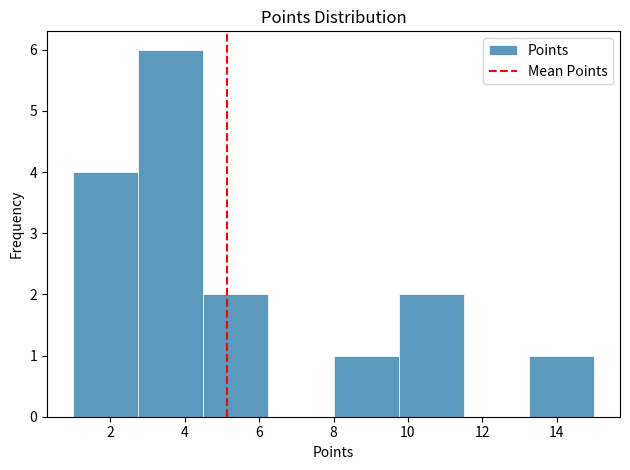

Reading left to right, list every bar in this chart as the range it spans on the x-axis followed by its height. Neither the bar edges nor the heights are printed on the chart, so give them approximately, as read against the axes.

1.00 to 2.75: 4
2.75 to 4.50: 6
4.50 to 6.25: 2
6.25 to 8.00: 0
8.00 to 9.75: 1
9.75 to 11.50: 2
11.50 to 13.25: 0
13.25 to 15.00: 1